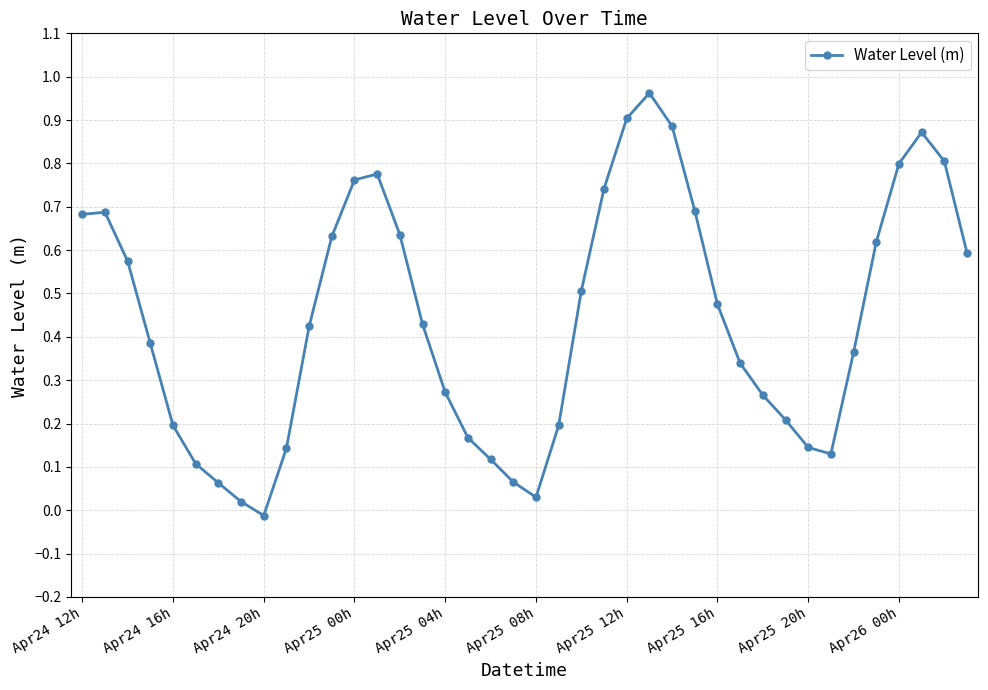

What is the sum of all values?

17.7